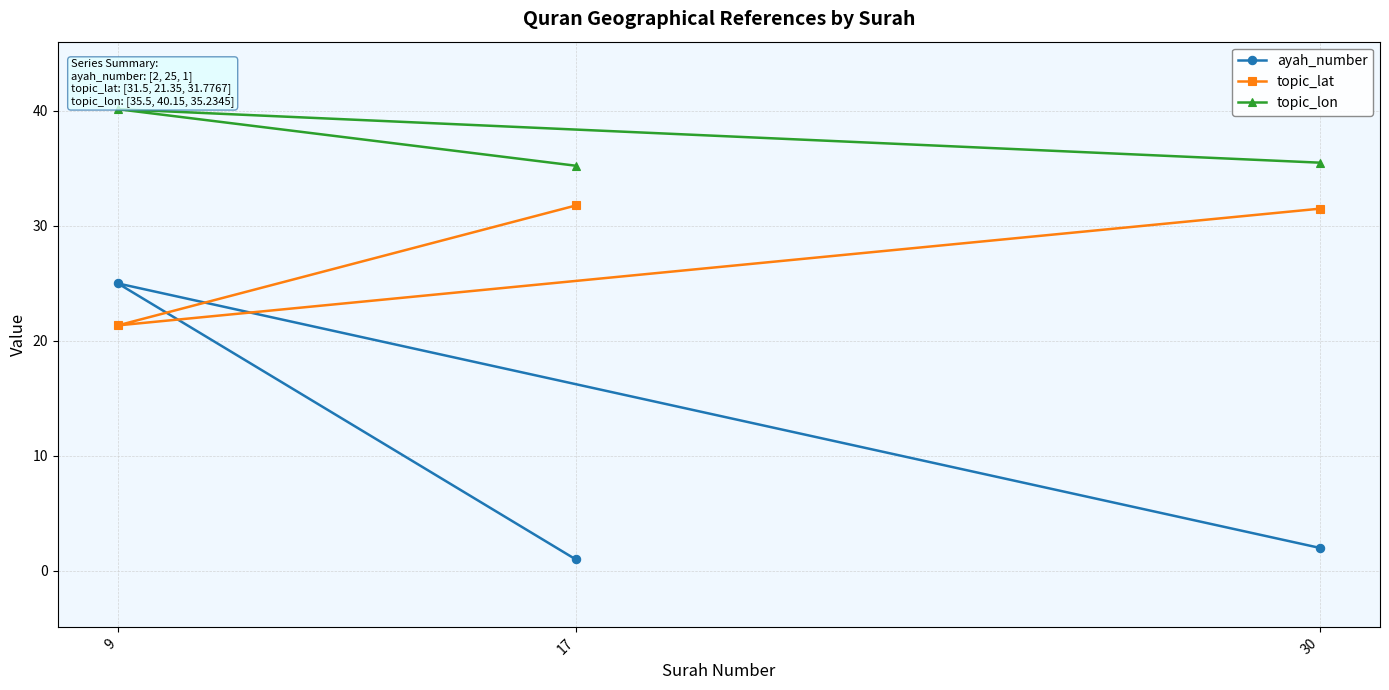

What is the value of the topic_lon point at the 3rd from the left?

35.5